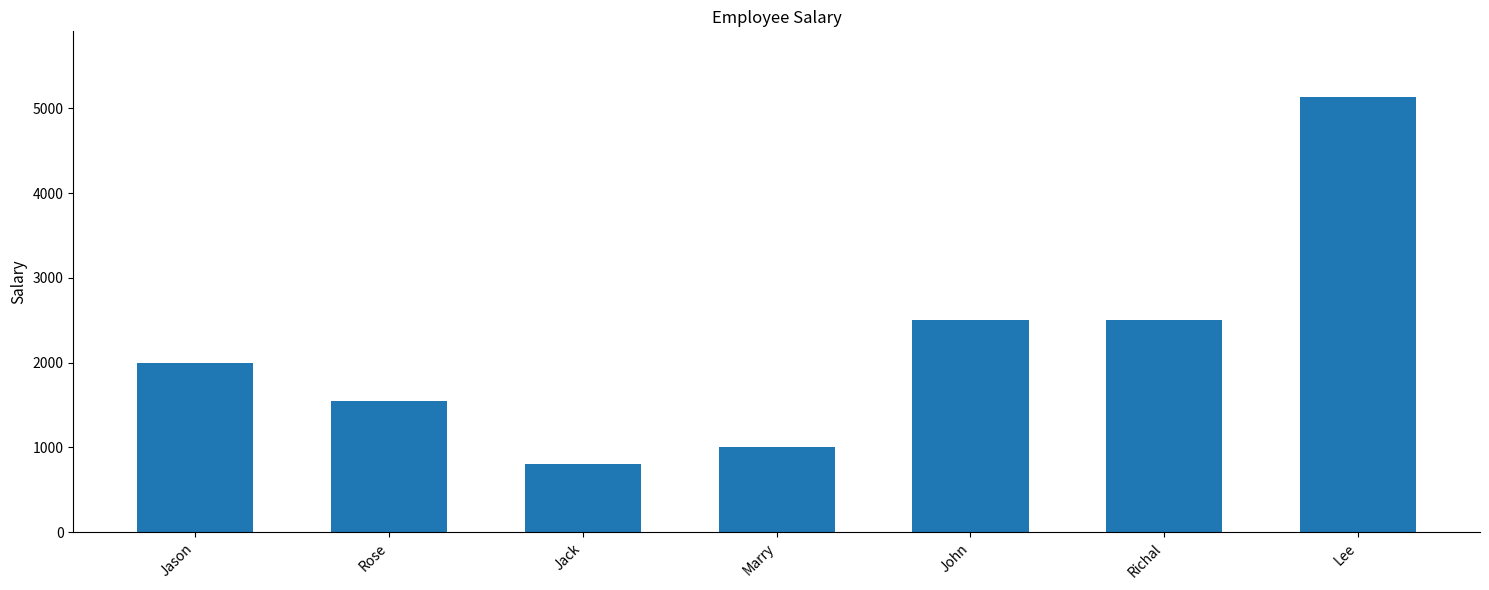

Count the number of data series in this chart.

1